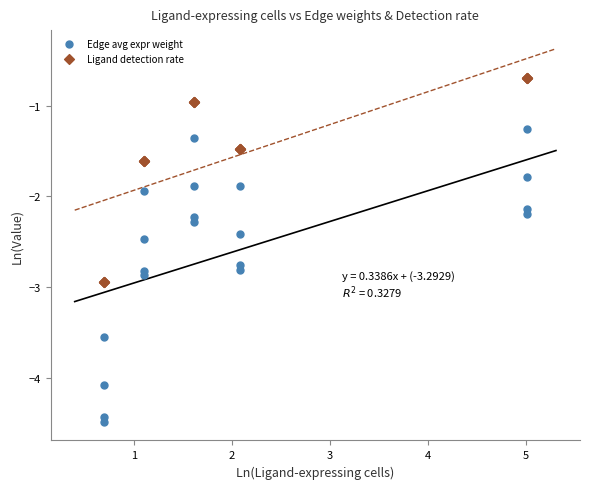

What is the X range (max minus min) for the scatter plot?

4.3